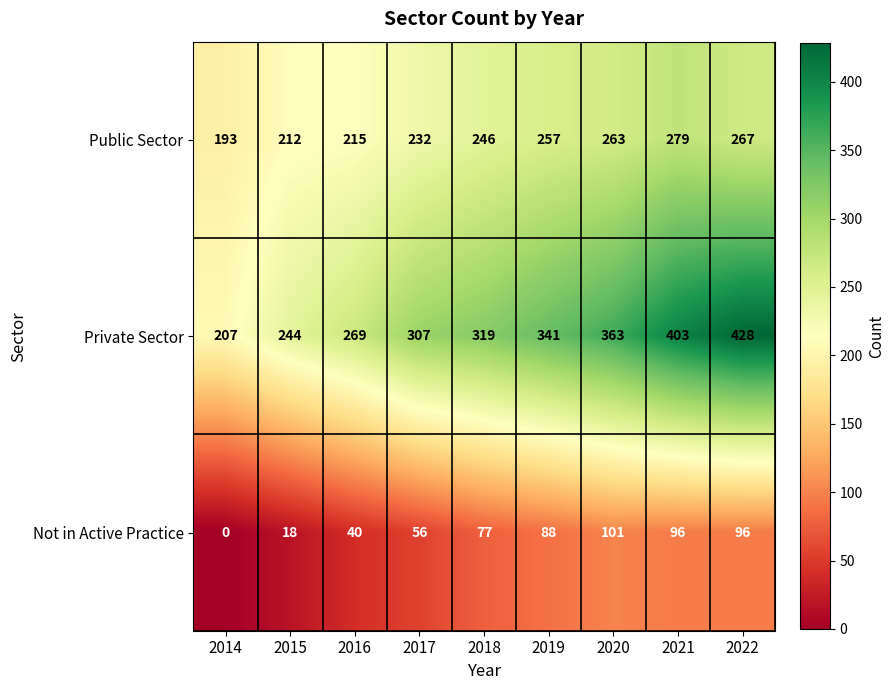

The Public Sector series shows 62 at 2014. True or false?

False